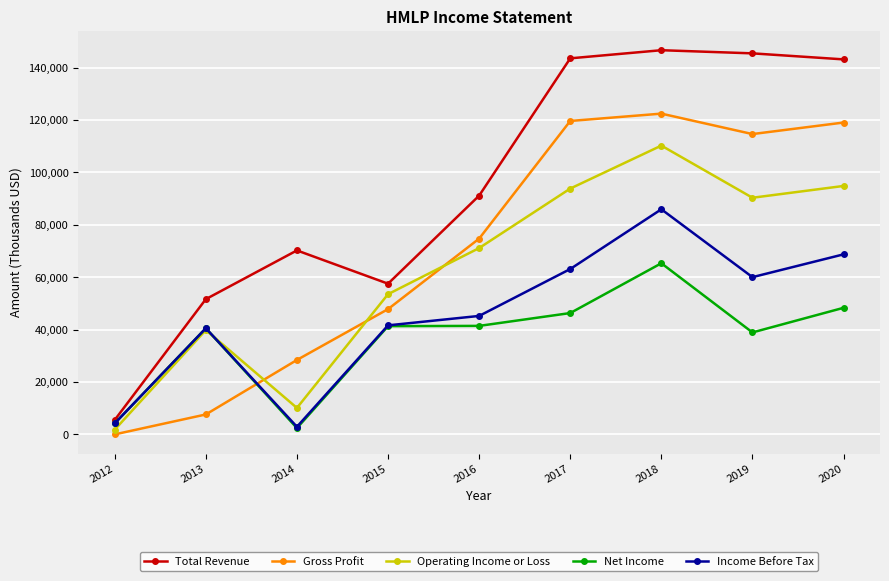

Which category has the lowest value in the Income Before Tax series?

2014